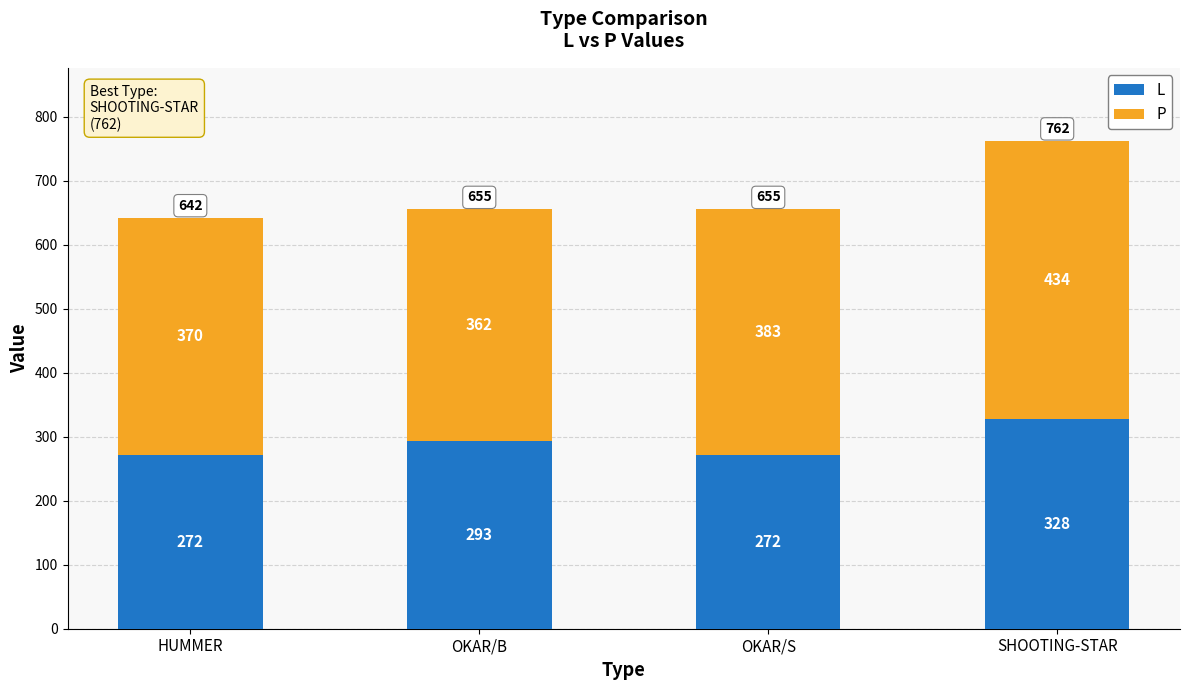

Is it true that L equals 174 at HUMMER?

False